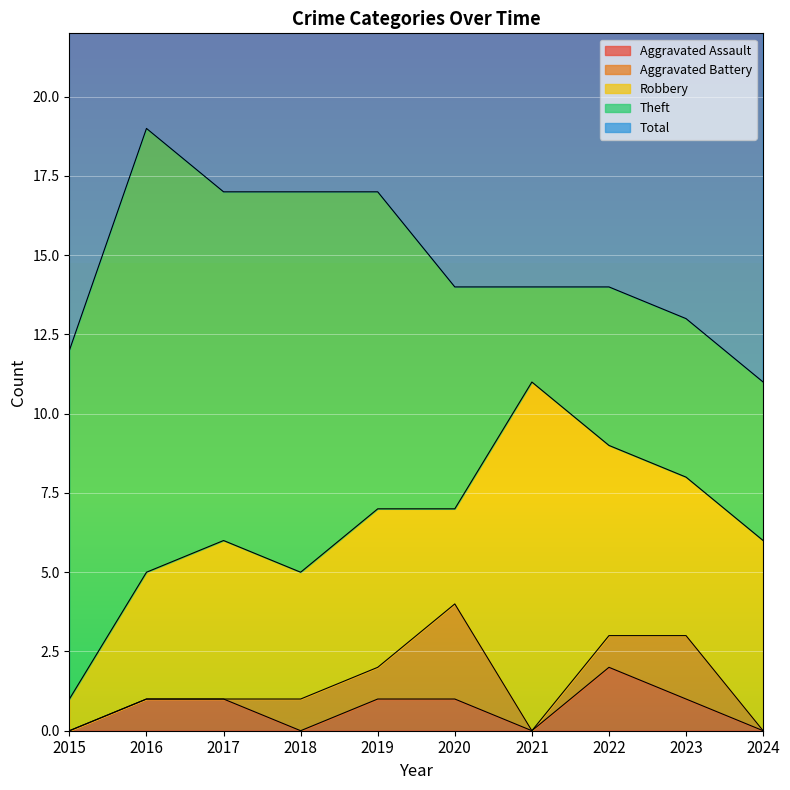

How many series are shown in this chart?

5